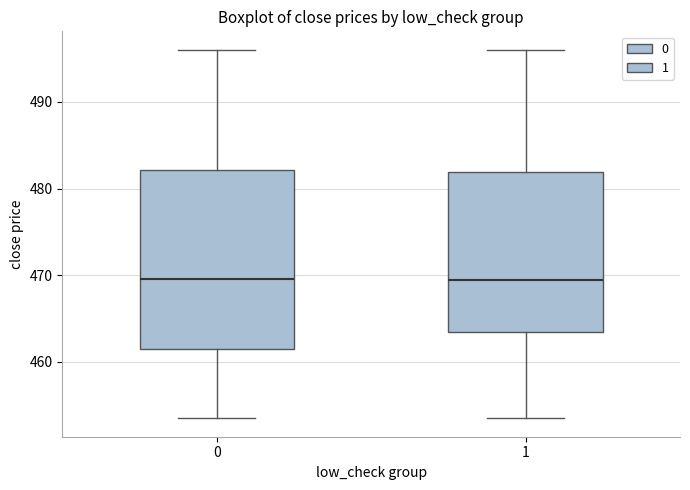

Reading left to right, read every box against the y-axis: the position of its median line, the range the box covers, and the ends of its whiskers. The values are not printed on the chart, so give them approximately, as read against the axis.

0: median 470, box 462 to 482, whiskers 454 to 496
1: median 470, box 464 to 482, whiskers 454 to 496